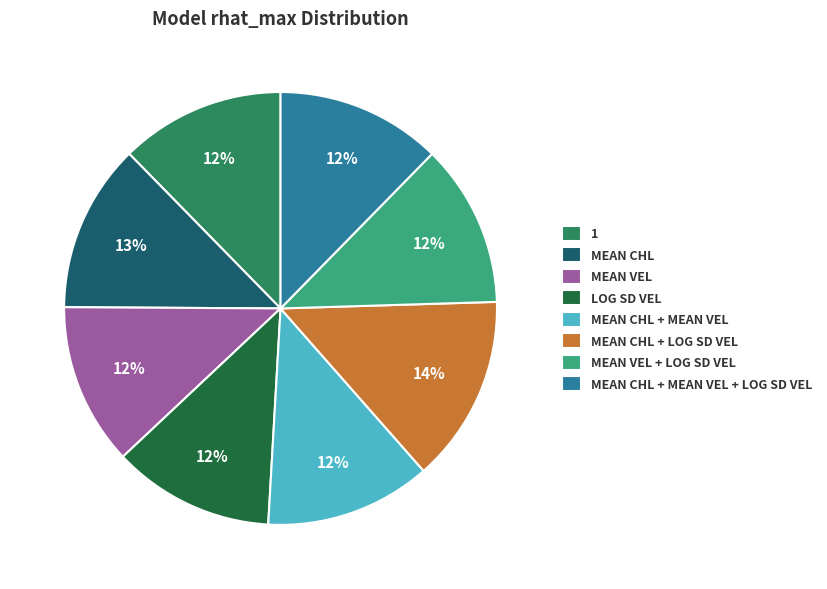

Which category has the biggest portion of the pie?

MEAN CHL + LOG SD VEL